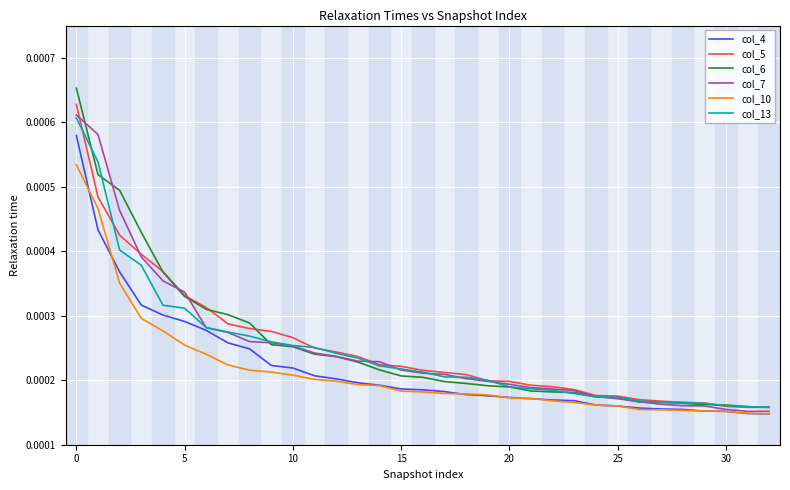

Which series has the largest range (max minus min)?

col_6